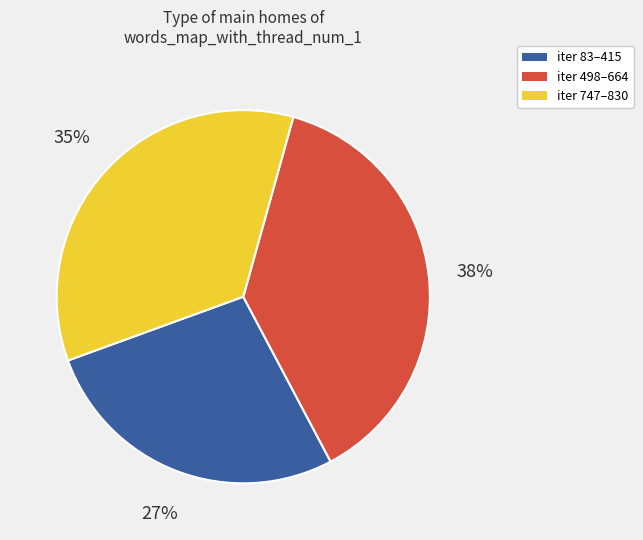

To the nearest percent, what is the difference between the largest and smallest slice percentages?

11%